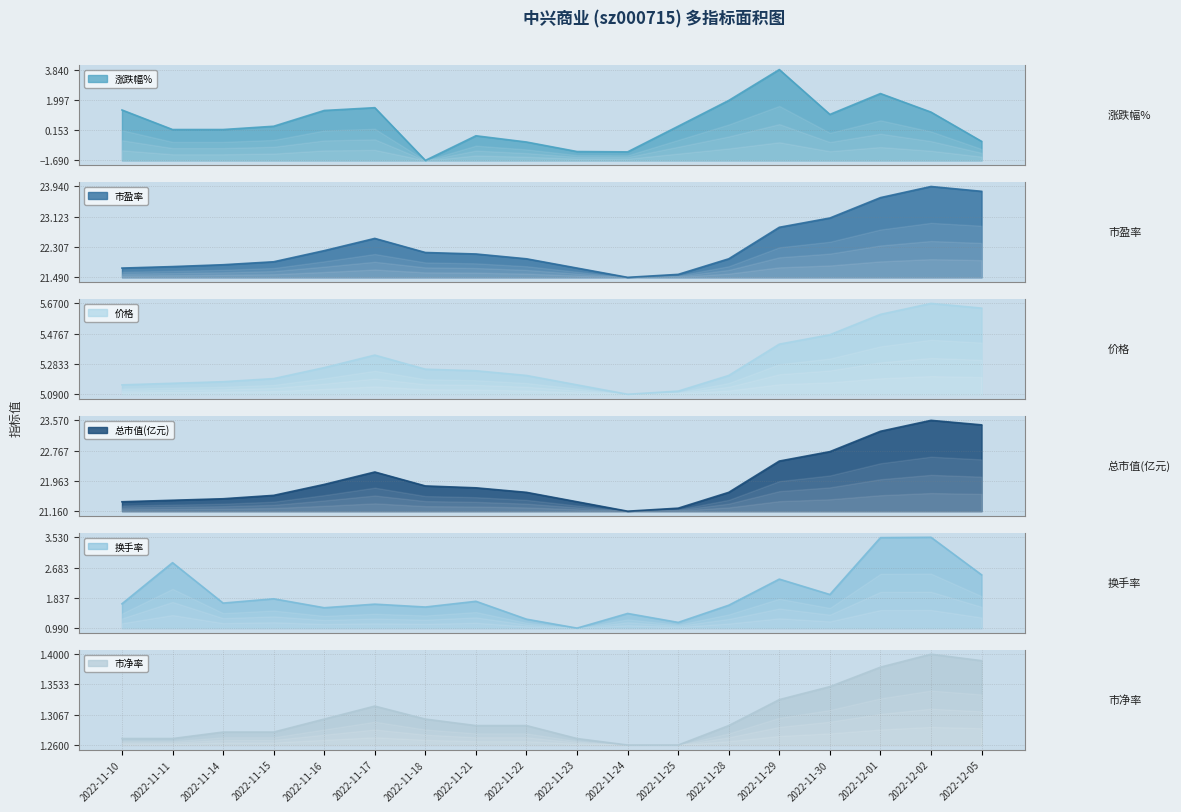

Where is the first local maximum for 市净率?

2022-11-17